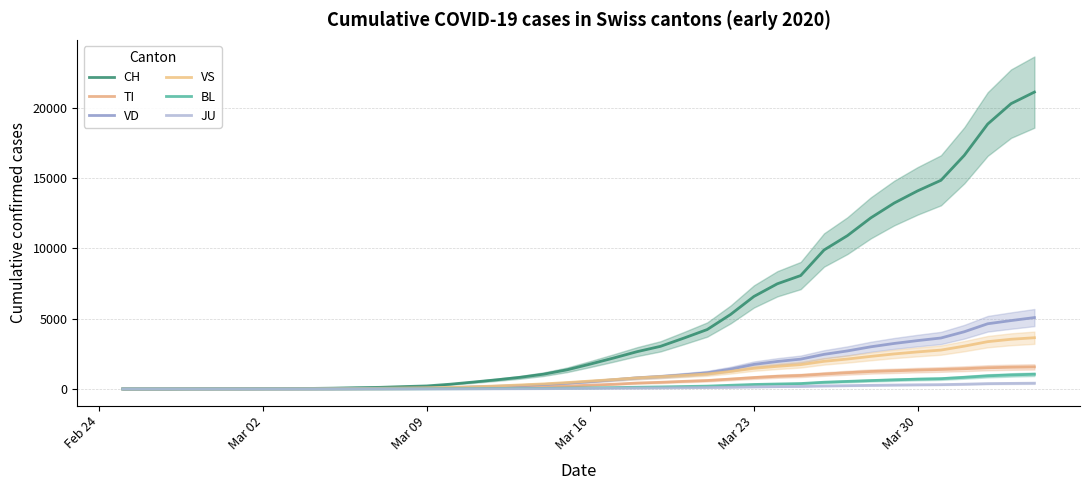

Rank the series by their maximum value, from lowest to highest.

JU, BL, TI, VS, VD, CH